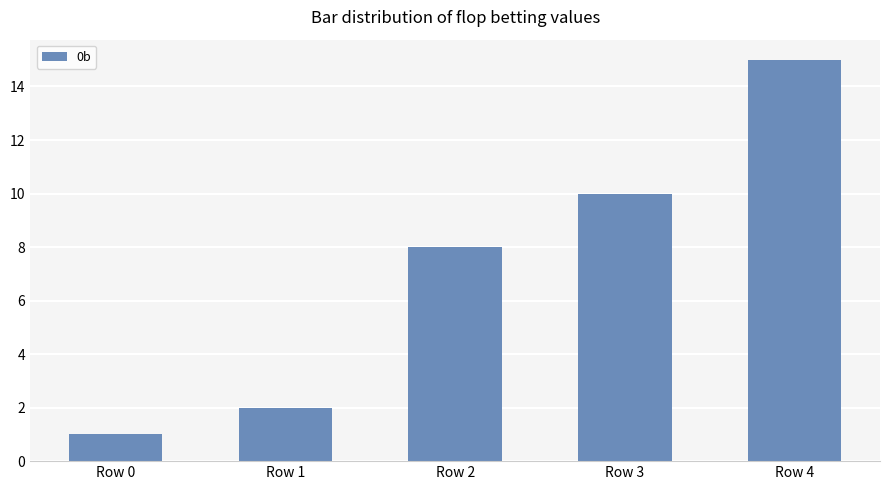

Reading left to right, extract all data points from this chart.

Row 0=1	Row 1=2	Row 2=8	Row 3=10	Row 4=15